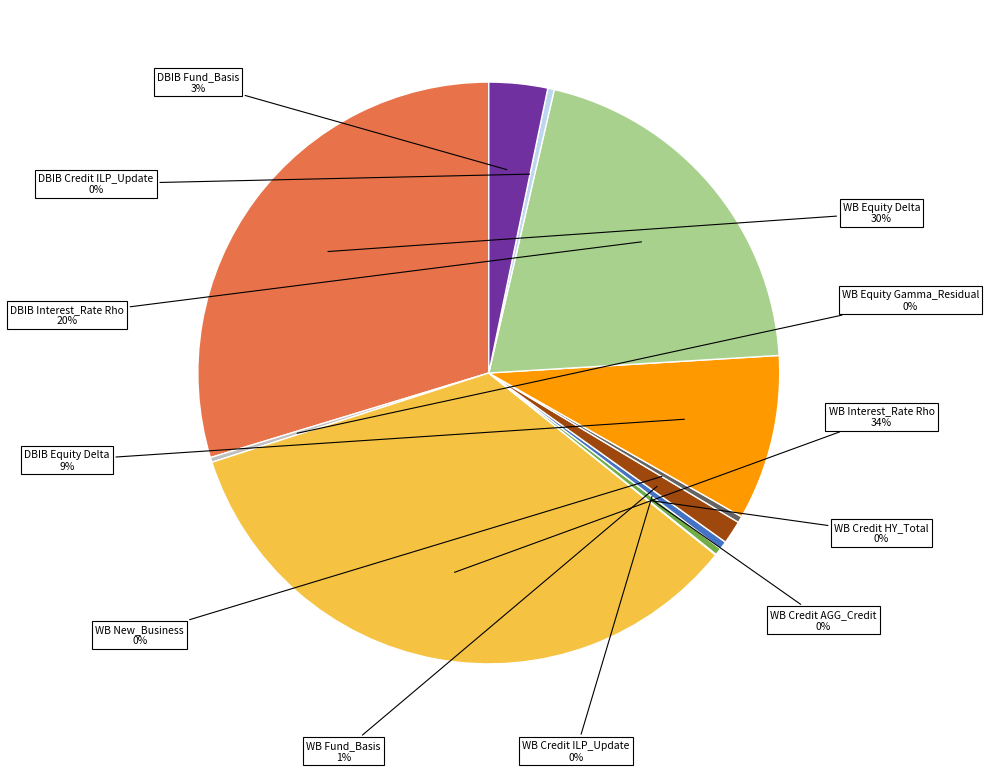

Is there a majority slice in this chart?

No